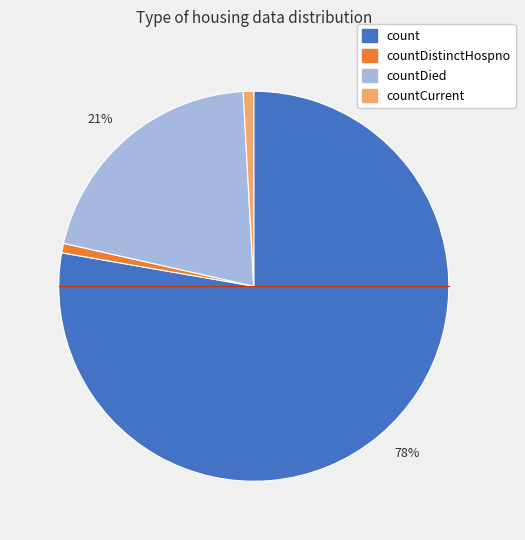

Is there a majority slice in this chart?

Yes